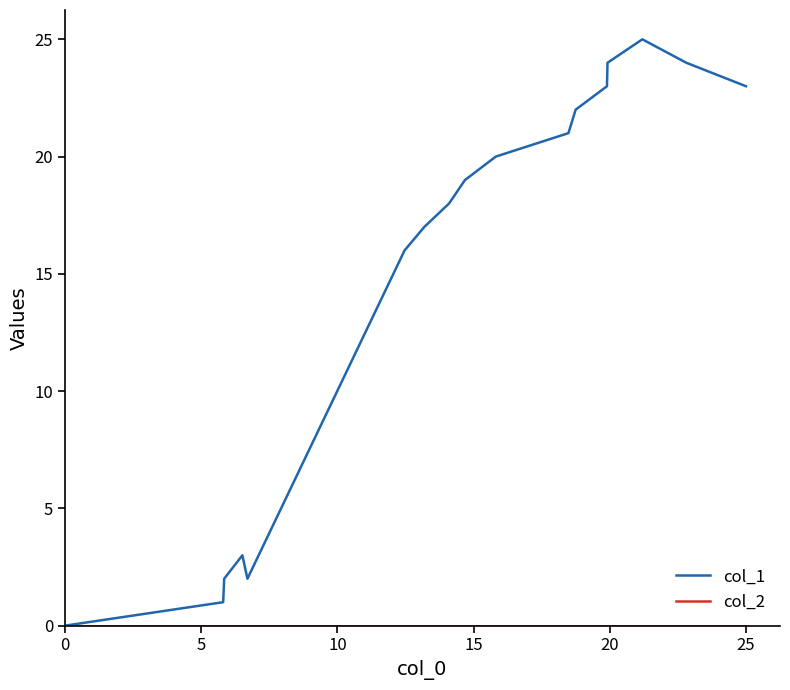

What is the greatest value displayed?

25